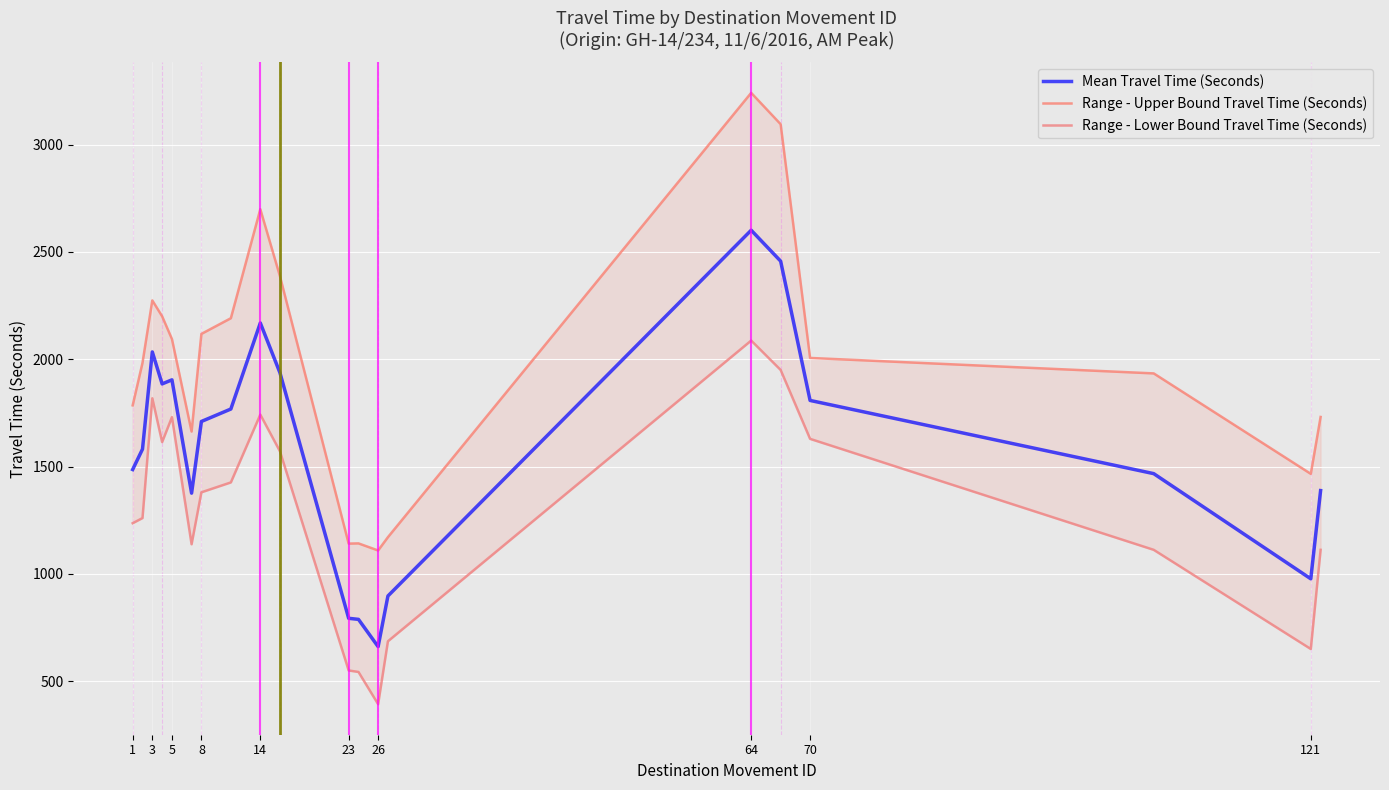

At which label does Mean Travel Time (Seconds) reach its peak?

64